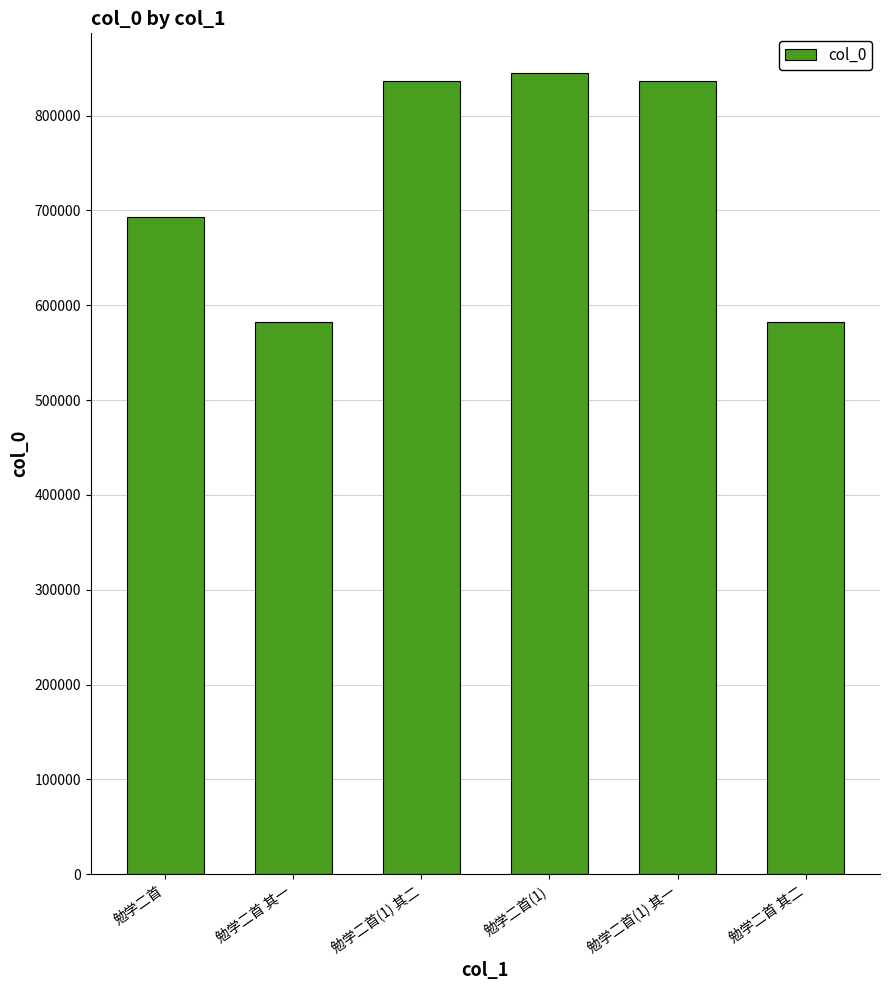

What is the greatest value displayed?

844626